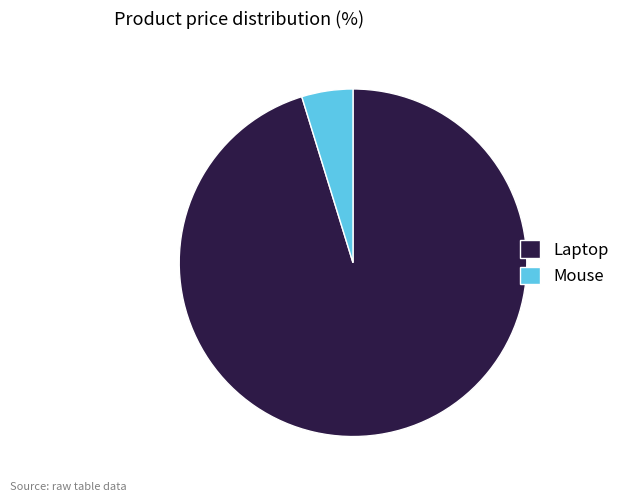

What is the ratio of the value at Laptop to the value at Mouse?

20.0